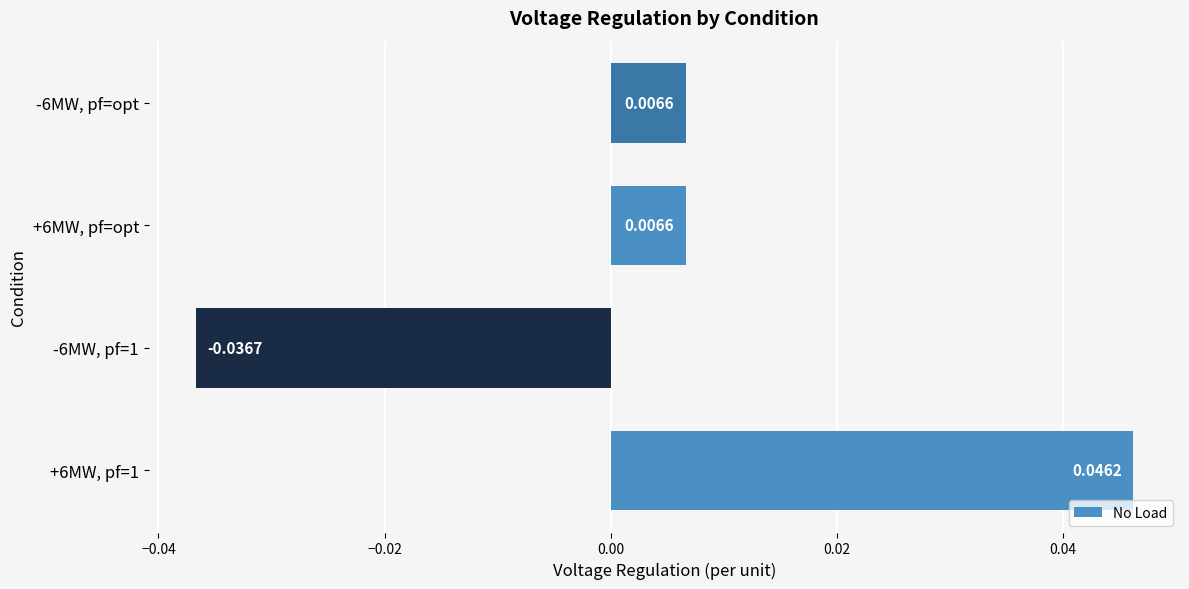

How many negative values are there?

1